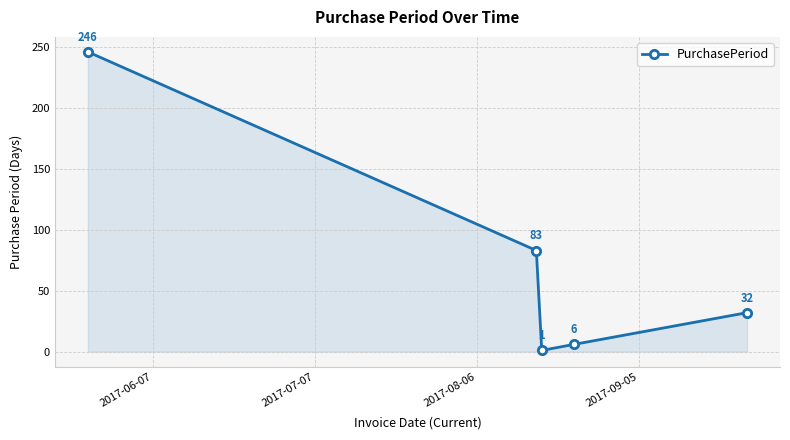

True or false: the data has more than 1 interior local peaks.

False